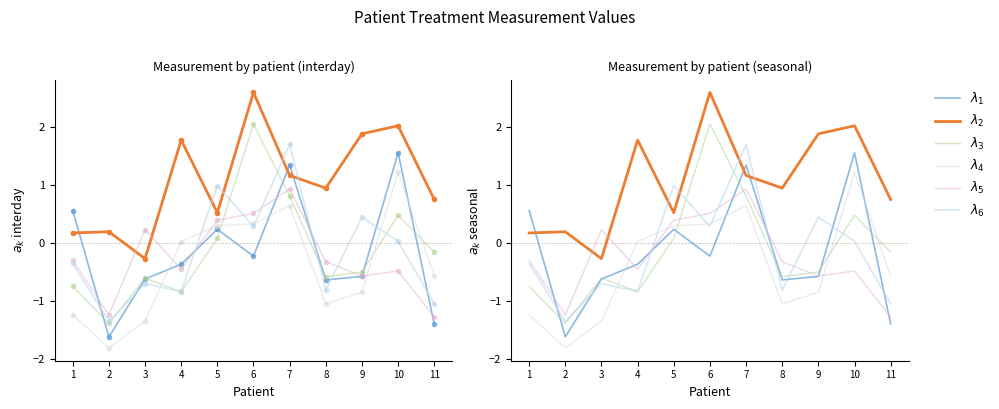

Which series has the largest total across all categories?

$\lambda_2$